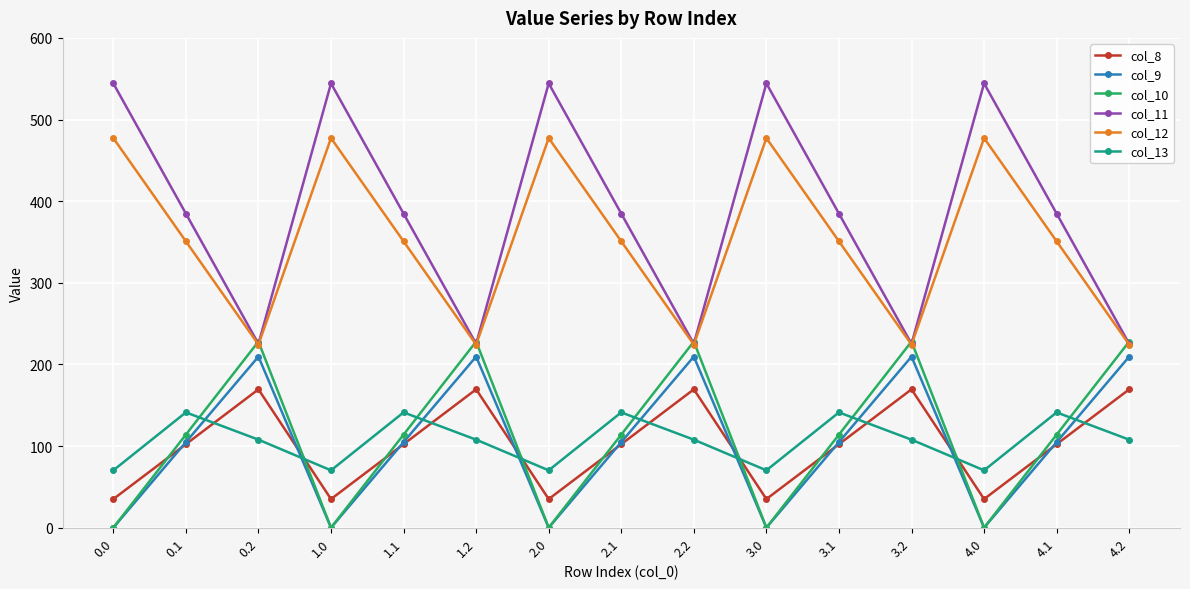

Where is the first local maximum for col_8?

0.2